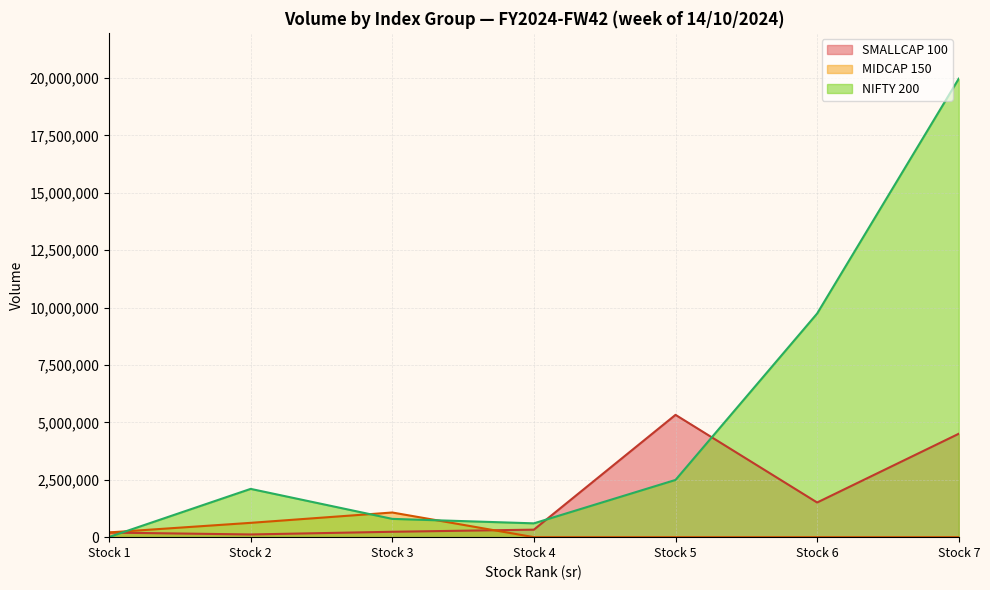

True or false: SMALLCAP 100 has more than 0 points higher than both neighbors.

True